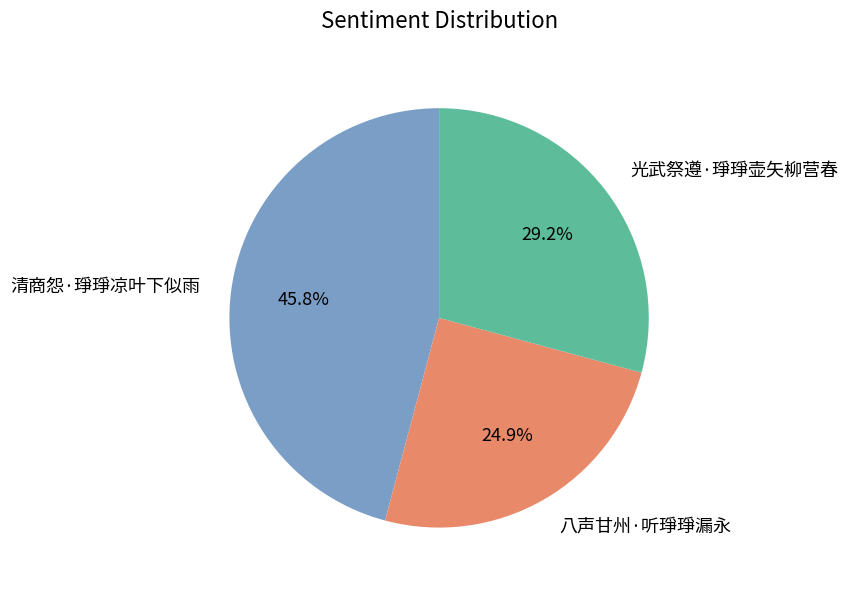

How many segments does this pie chart have?

3